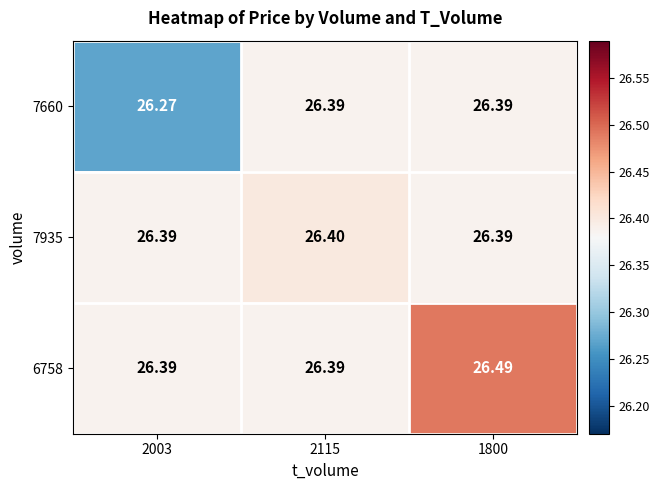

Is the value of 7935 at 2003 greater than the value of 7660 at 2003?

Yes